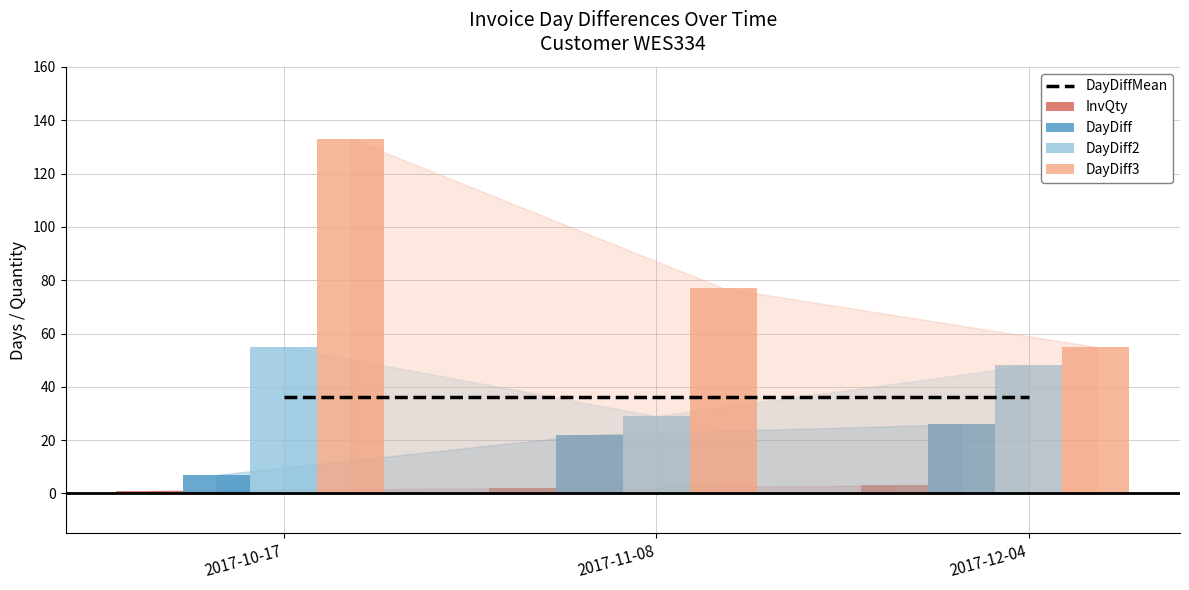

At how many categories does at least one series exceed 116?

1